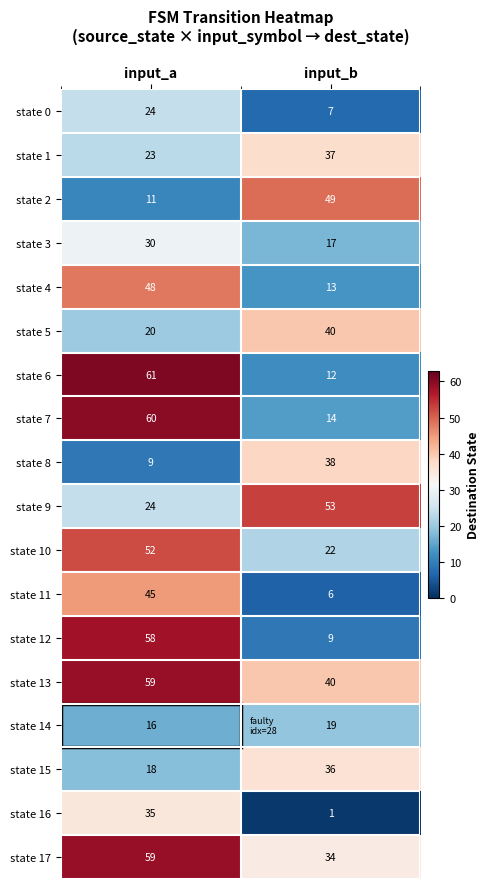

What is the difference between the highest and lowest values at input_b?

52